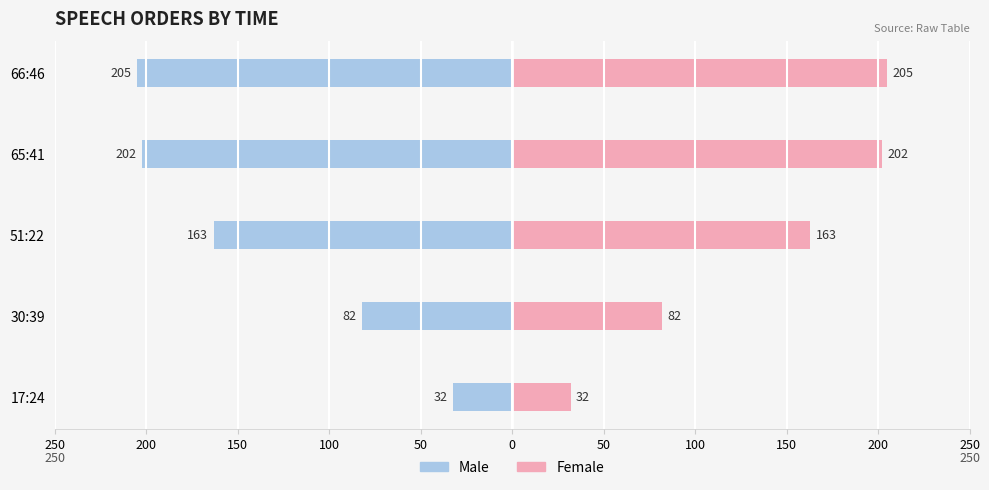

List the series in order of their overall mean, highest first.

Female, Male